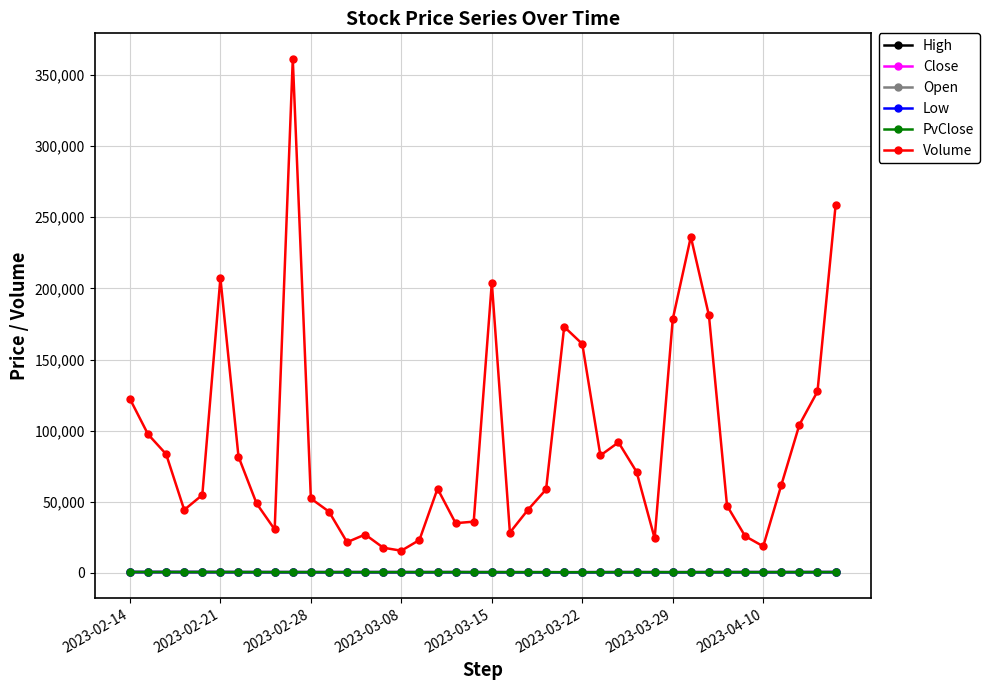

Which series has the widest spread of values?

Volume